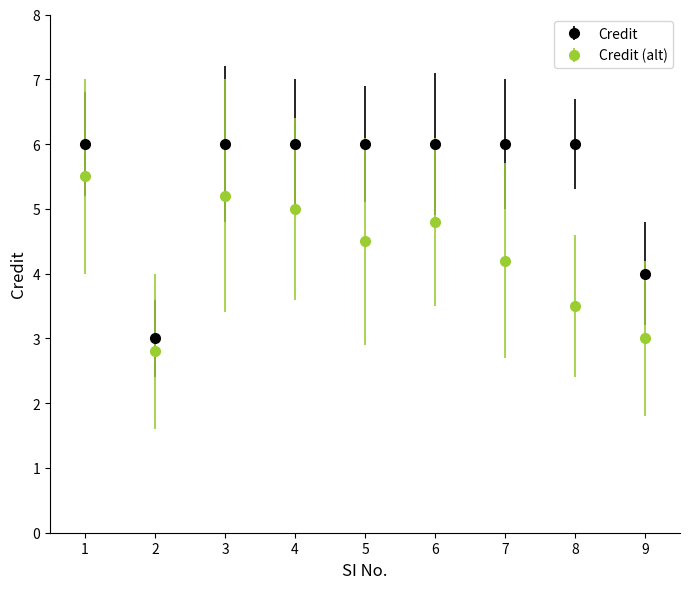

List the series in order of their peak value, lowest first.

Credit (alt), Credit